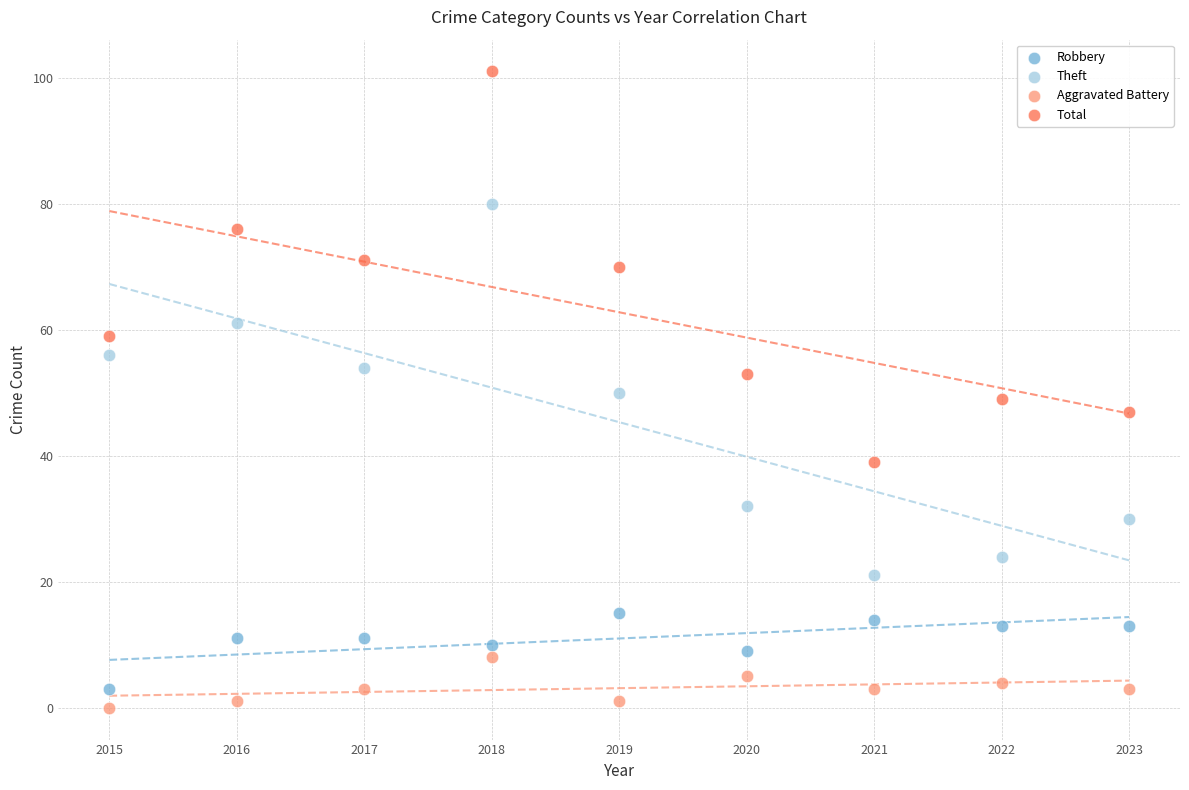

Which series contains the highest Y value?

Total